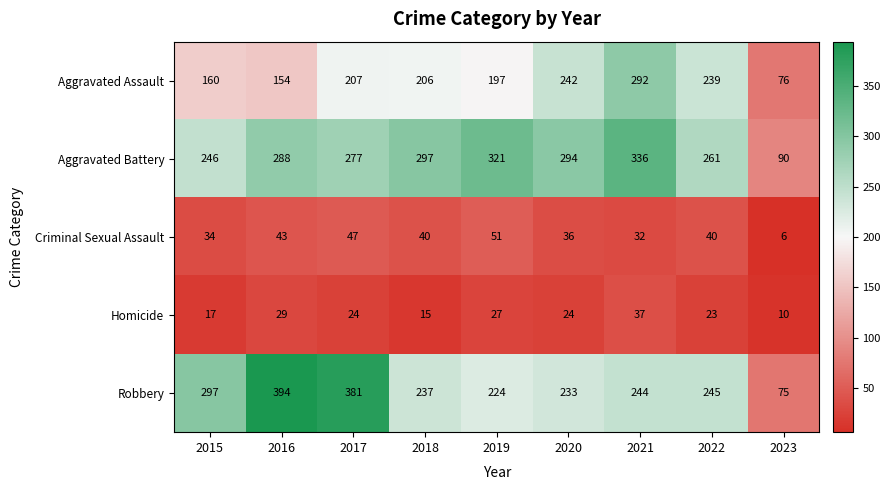

Rank the series at 2022 from highest to lowest value.

Aggravated Battery, Robbery, Aggravated Assault, Criminal Sexual Assault, Homicide